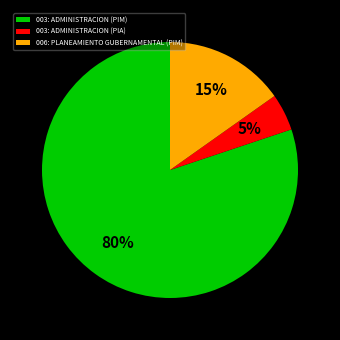

To the nearest percent, what is the average slice percentage?

33%